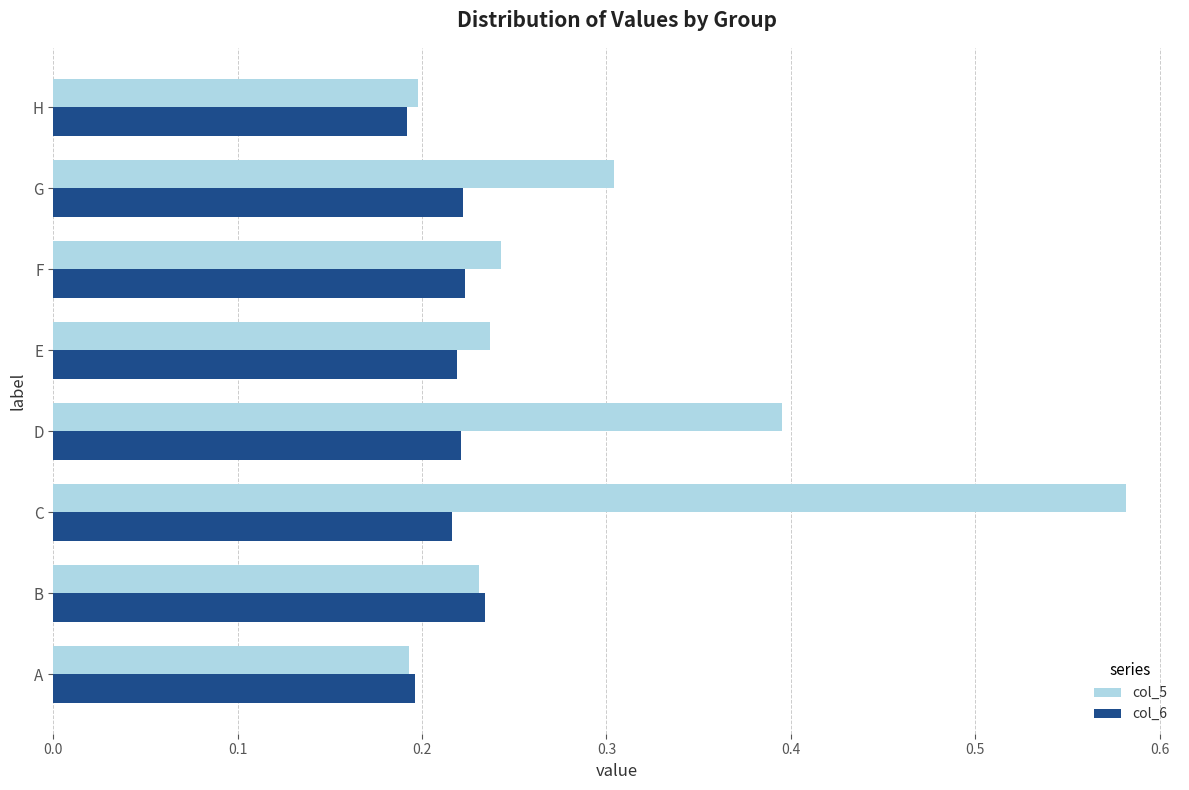

At how many categories does at least one series exceed 0?

8